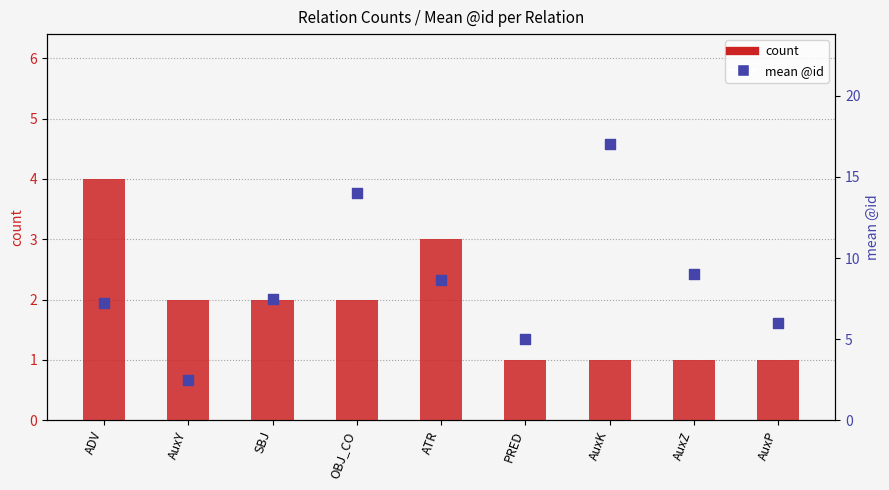

What are all the series names shown in the legend?

count, mean @id